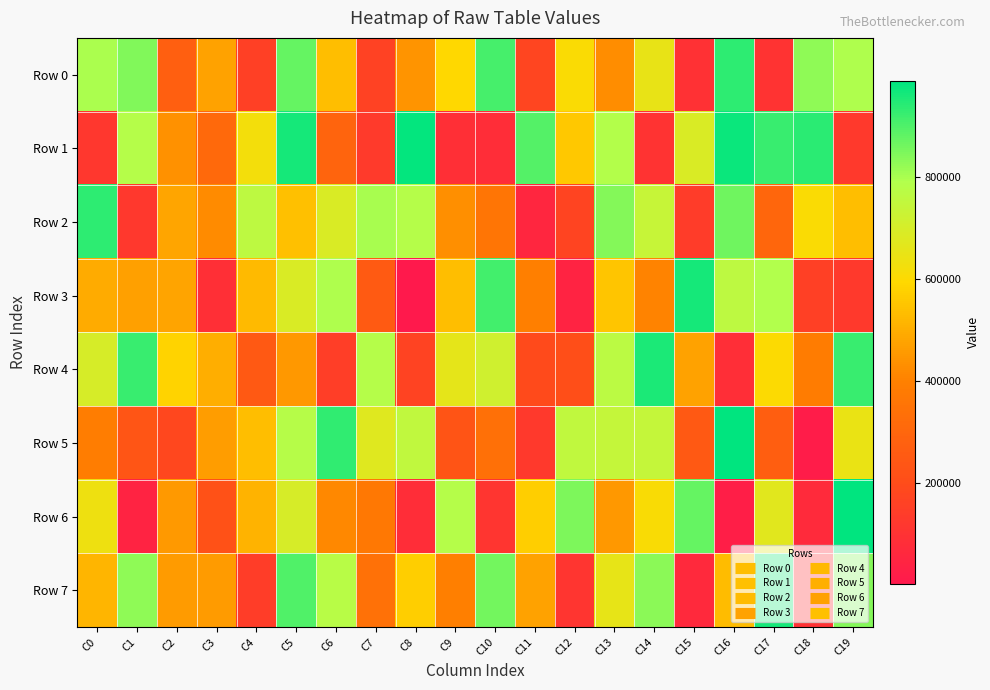

Reading left to right, extract all data points from this chart.

Row 0: C0=798498	C1=844447	C2=272421	C3=473884	C4=155263	C5=876159	C6=535710	C7=162845	C8=441680	C9=595607	C10=910550	C11=173897	C12=604107	C13=426857	C14=650827	C15=97168	C16=938126	C17=104389	C18=829207	C19=796082
Row 1: C0=120949	C1=782317	C2=437426	C3=313870	C4=623735	C5=964637	C6=291475	C7=131758	C8=984577	C9=86422	C10=79716	C11=893365	C12=557302	C13=786085	C14=104619	C15=691679	C16=977330	C17=924622	C18=939980	C19=124901
Row 2: C0=937244	C1=124284	C2=483455	C3=422717	C4=763317	C5=538263	C6=688994	C7=803667	C8=784335	C9=433448	C10=358988	C11=53428	C12=170694	C13=841133	C14=740511	C15=138610	C16=865695	C17=299159	C18=604309	C19=537749
Row 3: C0=493566	C1=469957	C2=477122	C3=88782	C4=528769	C5=691699	C6=795046	C7=254520	C8=1368	C9=534405	C10=915141	C11=396959	C12=43774	C13=551953	C14=406043	C15=965224	C16=765040	C17=790589	C18=151882	C19=126559
Row 4: C0=697804	C1=925885	C2=582352	C3=499974	C4=251103	C5=449621	C6=147681	C7=783093	C8=163911	C9=658582	C10=718919	C11=190766	C12=207393	C13=767749	C14=956157	C15=474536	C16=82674	C17=599670	C18=383892	C19=926507
Row 5: C0=390289	C1=234507	C2=182177	C3=461381	C4=534488	C5=777306	C6=931903	C7=675982	C8=754560	C9=231597	C10=340684	C11=128399	C12=753991	C13=742860	C14=742708	C15=250999	C16=987349	C17=270730	C18=15610	C19=648246
Row 6: C0=636732	C1=40548	C2=455396	C3=217620	C4=512639	C5=697870	C6=415947	C7=370033	C8=80602	C9=784003	C10=113128	C11=572074	C12=849689	C13=451107	C14=611036	C15=877141	C16=24400	C17=672234	C18=69483	C19=989333
Row 7: C0=517847	C1=830834	C2=459770	C3=456819	C4=143644	C5=898124	C6=773530	C7=341340	C8=570946	C9=398087	C10=860858	C11=475514	C12=112499	C13=657167	C14=832027	C15=66476	C16=531757	C17=965412	C18=95417	C19=839529